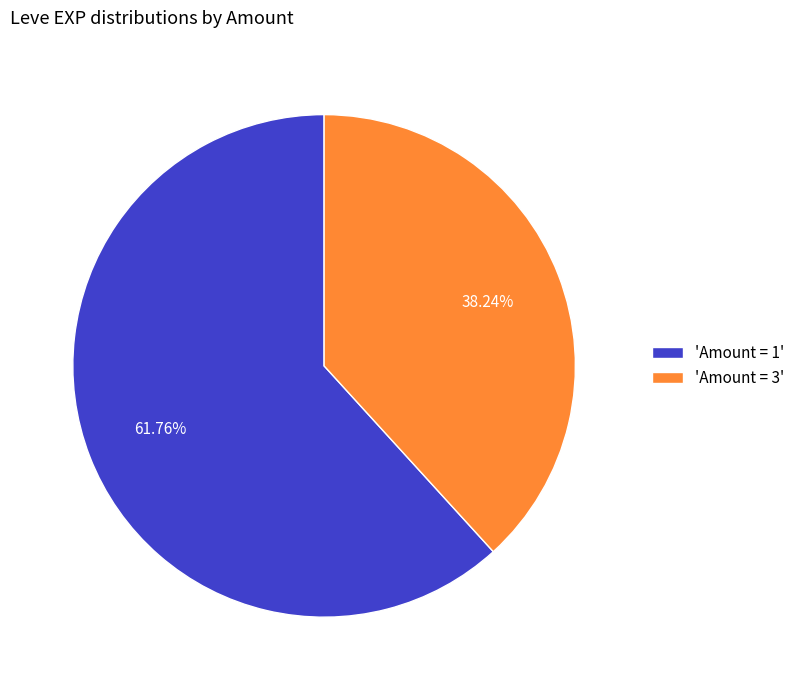

Rank the categories by value from highest to lowest.

'Amount = 1', 'Amount = 3'